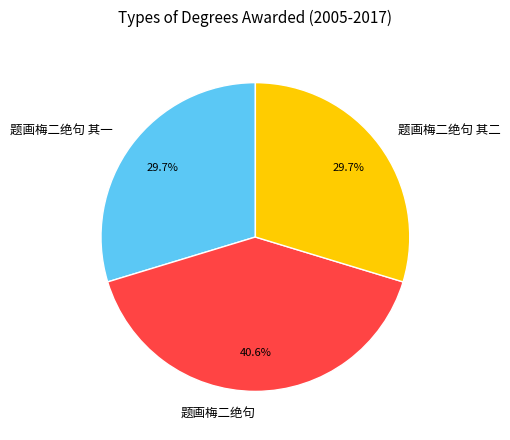

What is the total percentage of 题画梅二绝句 其一 and 题画梅二绝句?

70.3%